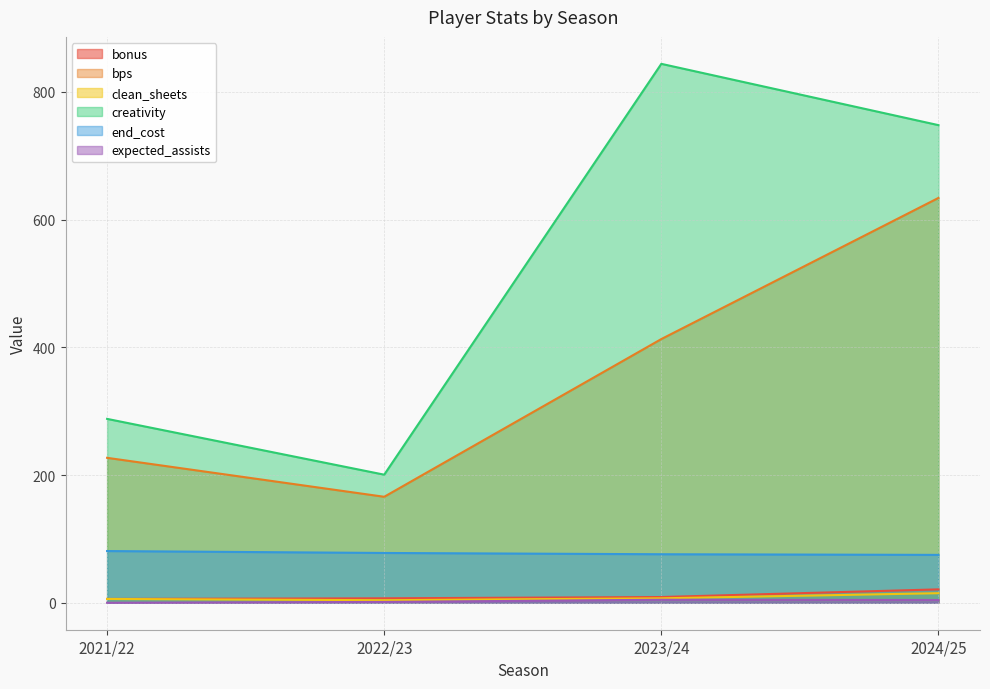

Which category has the lowest value across all series?

2021/22